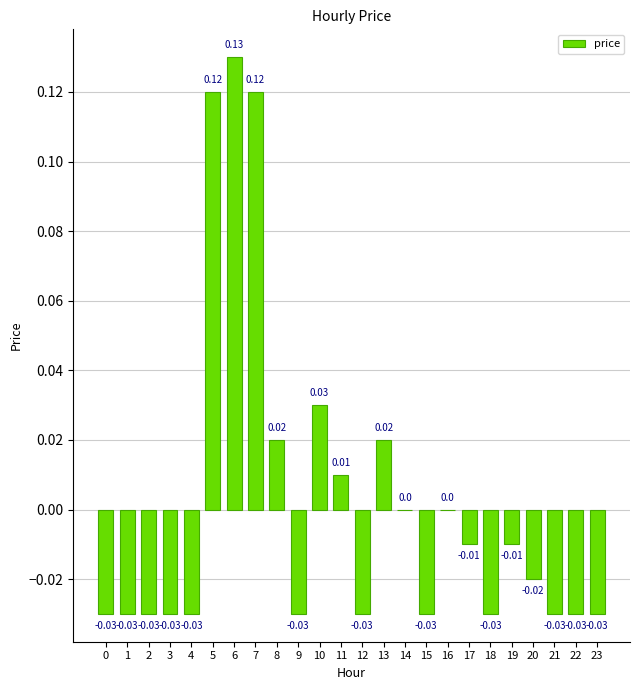

Which has a higher value, 10 or 23?

10